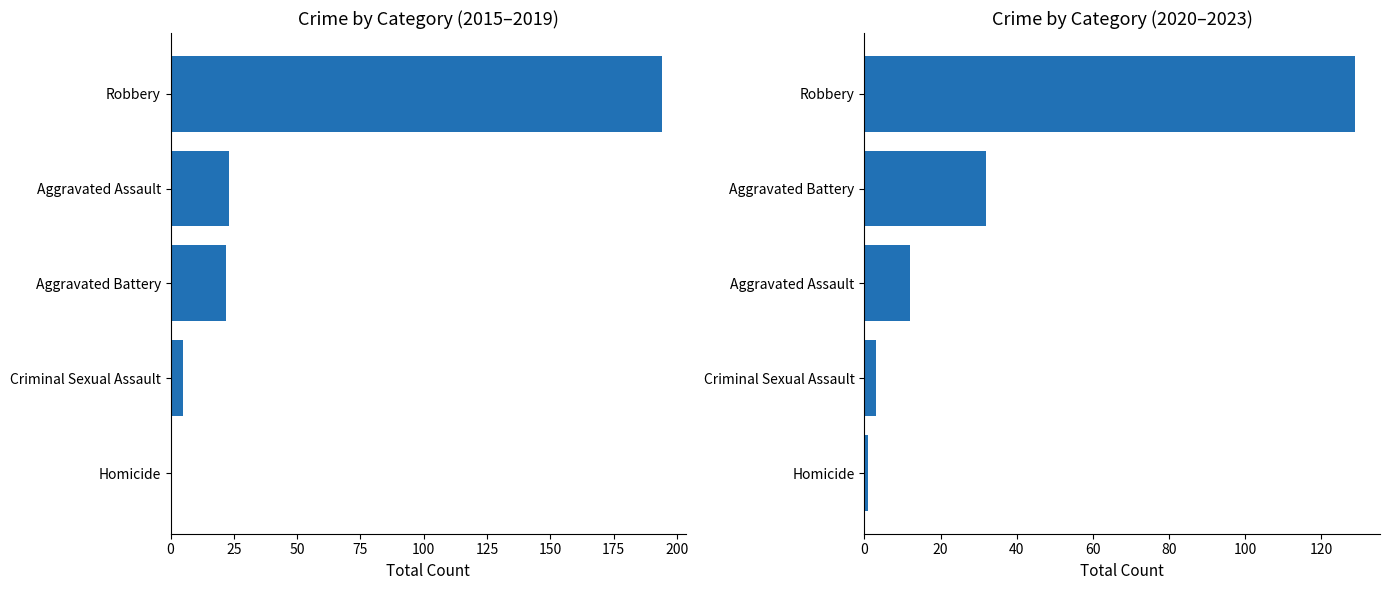

How many bars are there in total?

10